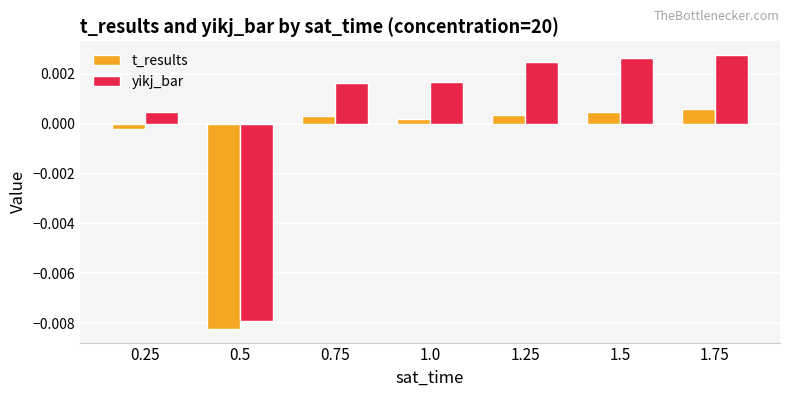

How many values in the yikj_bar series are below 0?

1